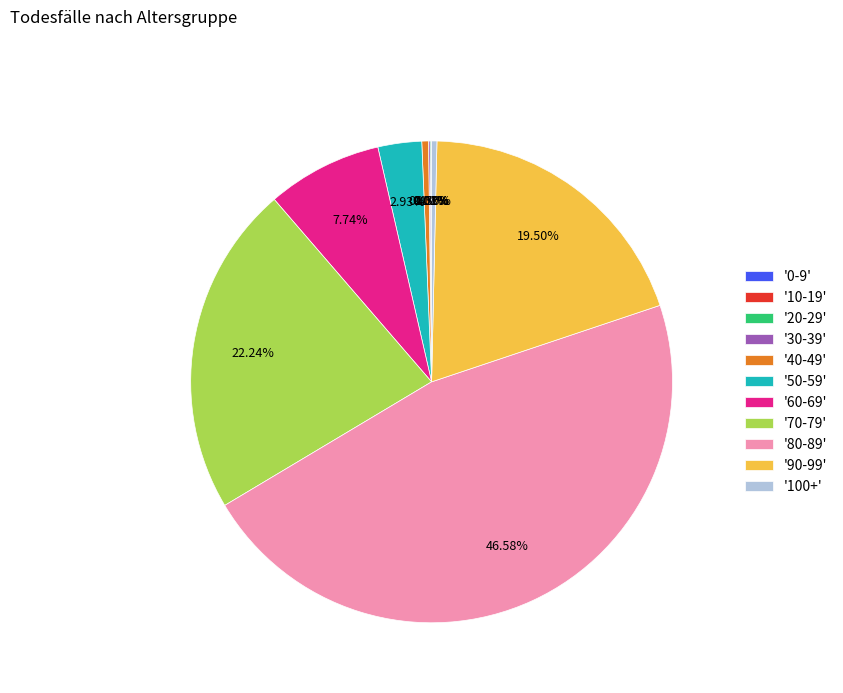

Is there a majority slice in this chart?

No